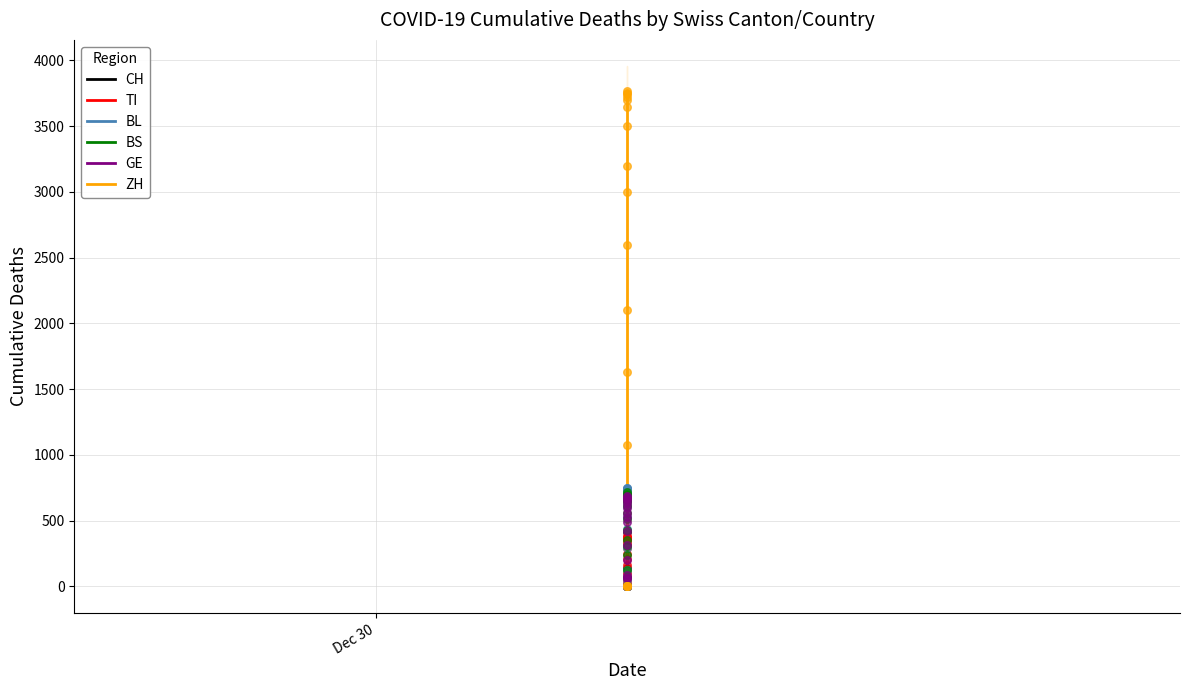

What are all the series names shown in the legend?

CH, TI, BL, BS, GE, ZH